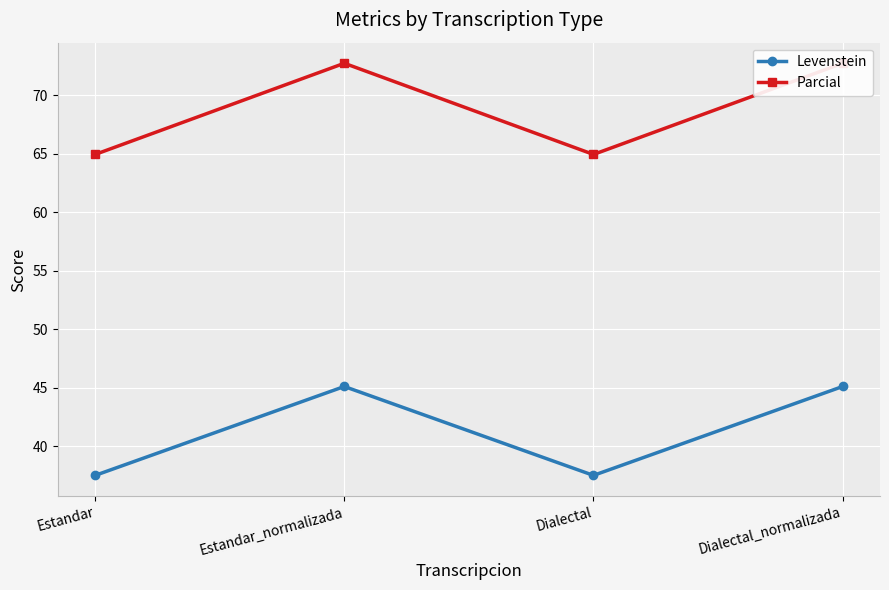

Reading left to right, transcribe all the data shown in this chart.

Levenstein: Estandar=37.5	Estandar_normalizada=45.1	Dialectal=37.5	Dialectal_normalizada=45.1
Parcial: Estandar=64.9	Estandar_normalizada=72.7	Dialectal=64.9	Dialectal_normalizada=72.7